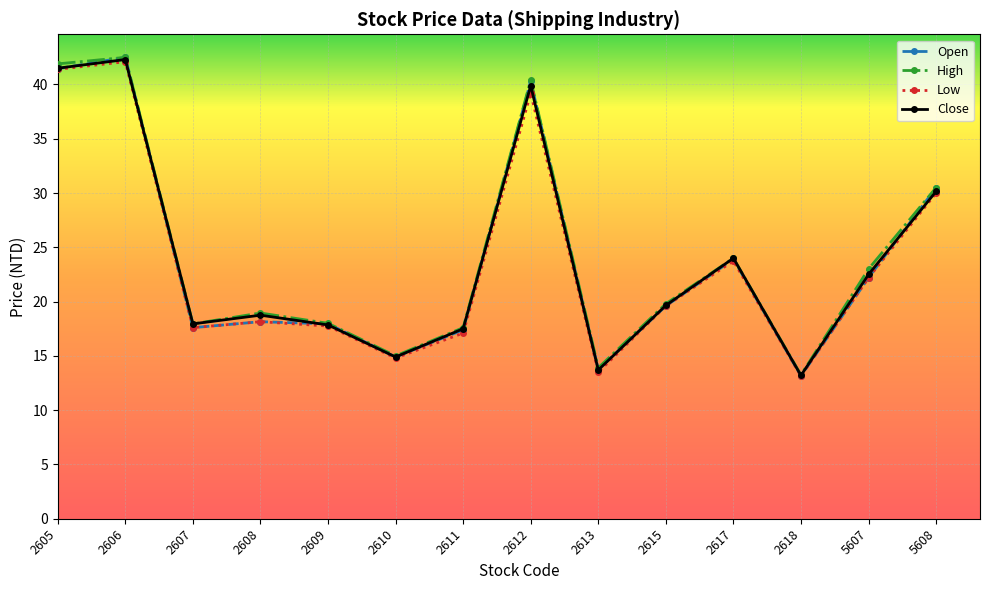

In High, how many points are lower than both neighbors (excluding endpoints)?

4